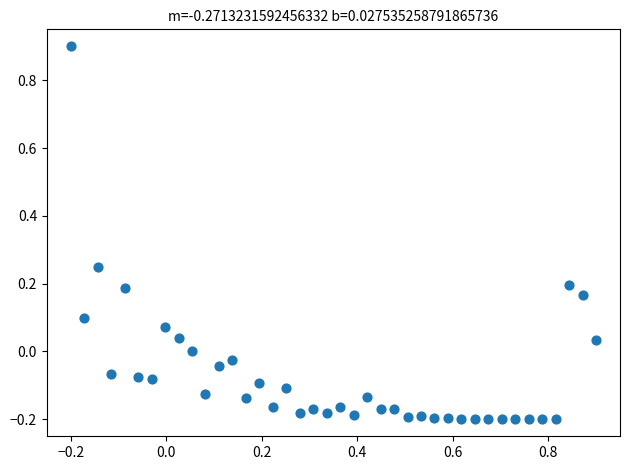

What is the range of Y values (max minus min)?

1.1